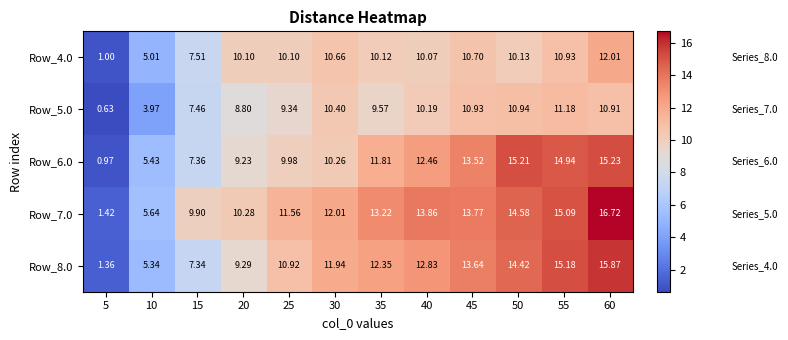

Which series has the widest spread of values?

Row_7.0